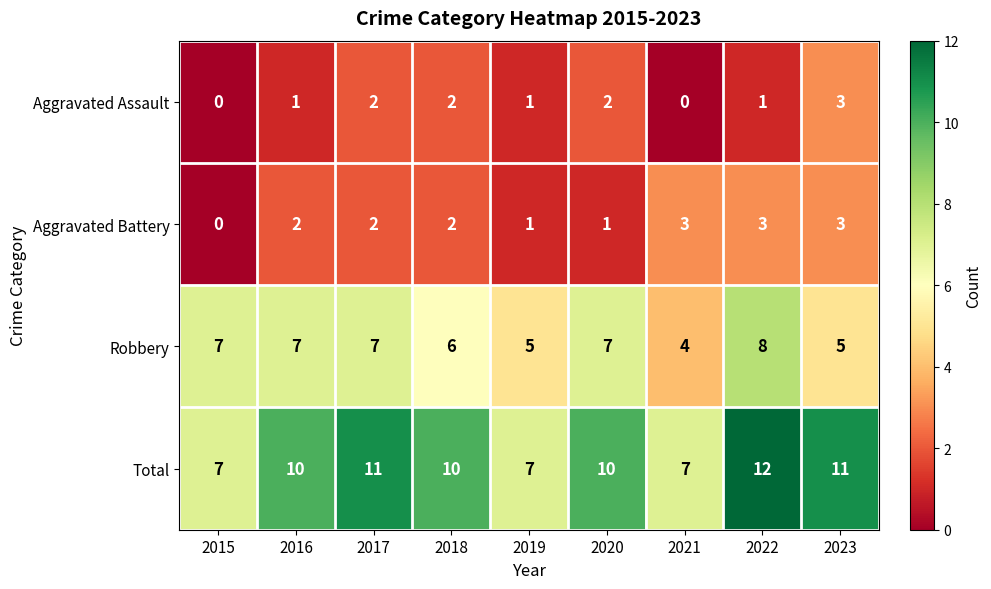

At how many categories does at least one series exceed 4?

9